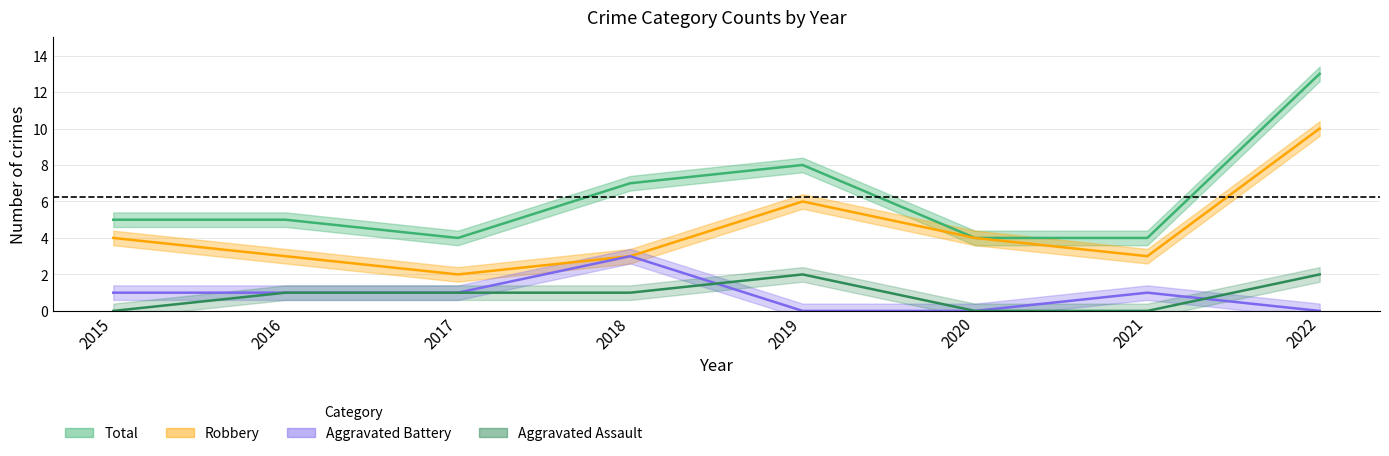

True or false: Total and Robbery intersect in this chart.

False